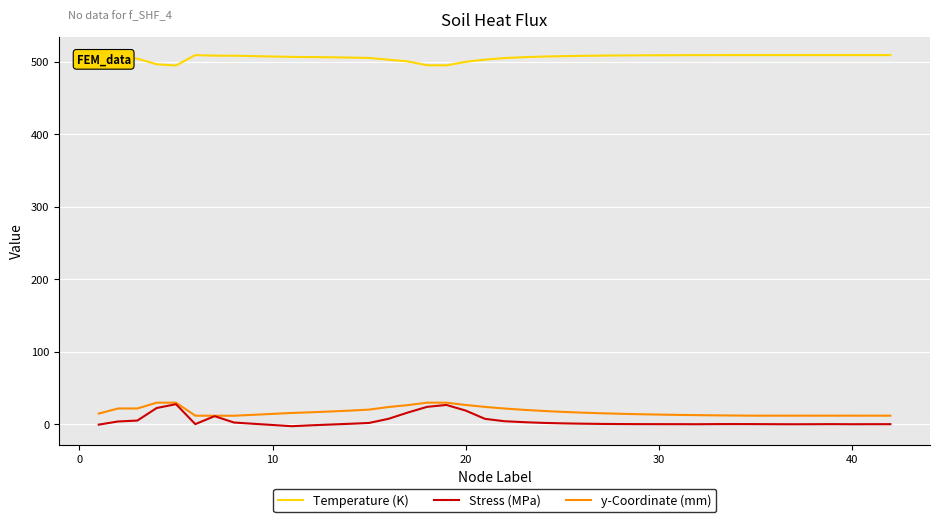

What is the minimum value for y-Coordinate (mm)?

11.6